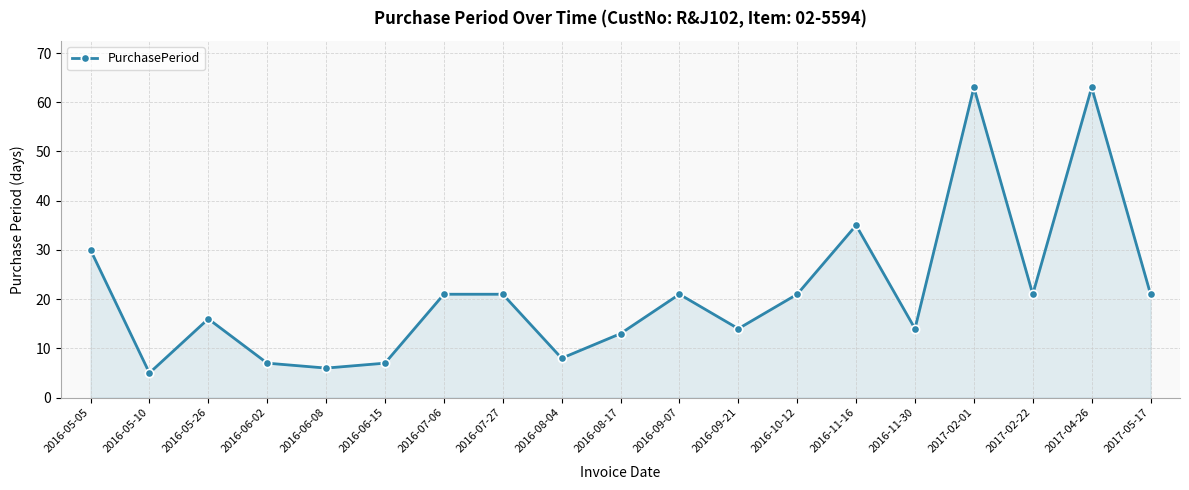

Count the number of data series in this chart.

1